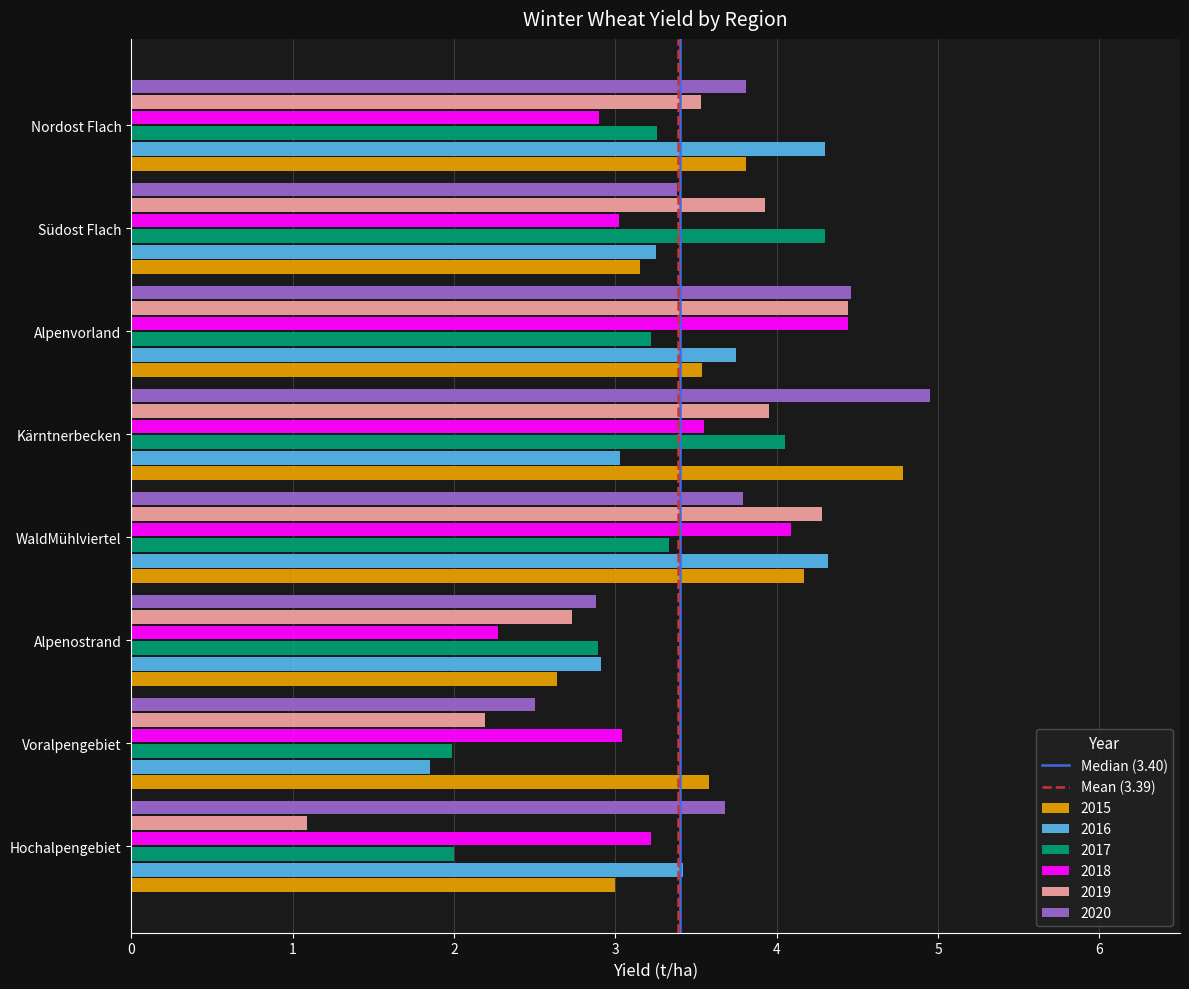

The 2016 series shows 4.3 at Kärntnerbecken. True or false?

False